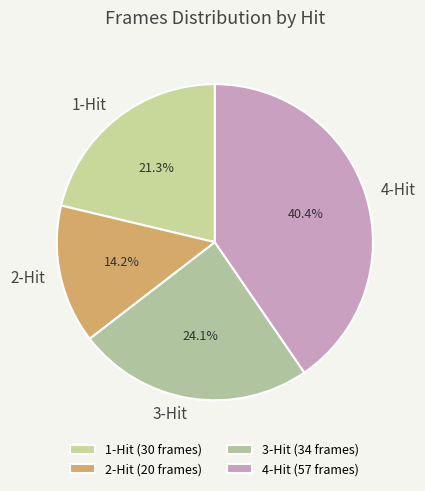

Is there any slice that represents more than half of the pie?

No